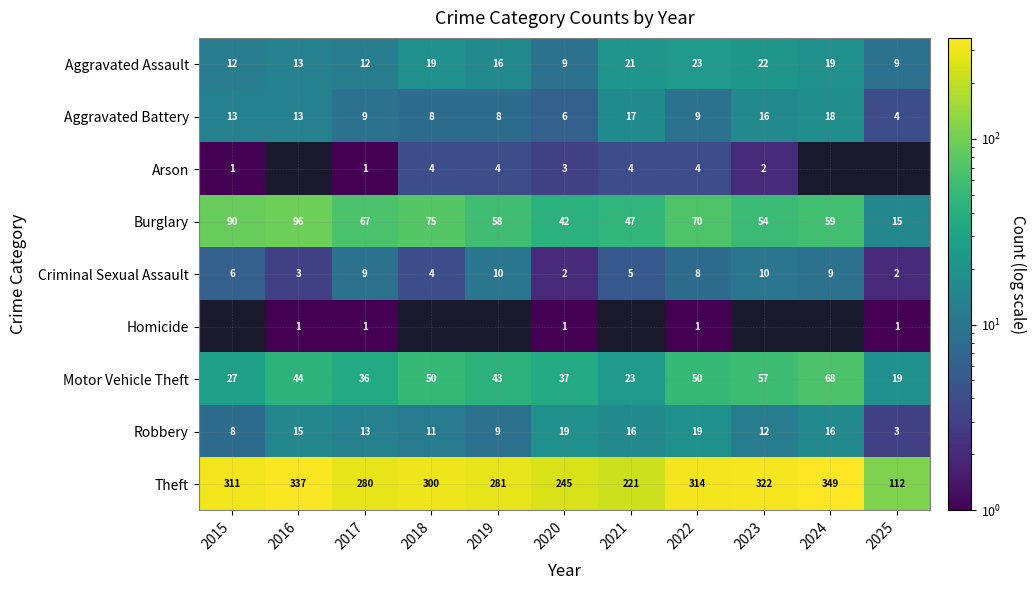

List the labels in order of Burglary value, smallest first.

2025, 2020, 2021, 2023, 2019, 2024, 2017, 2022, 2018, 2015, 2016